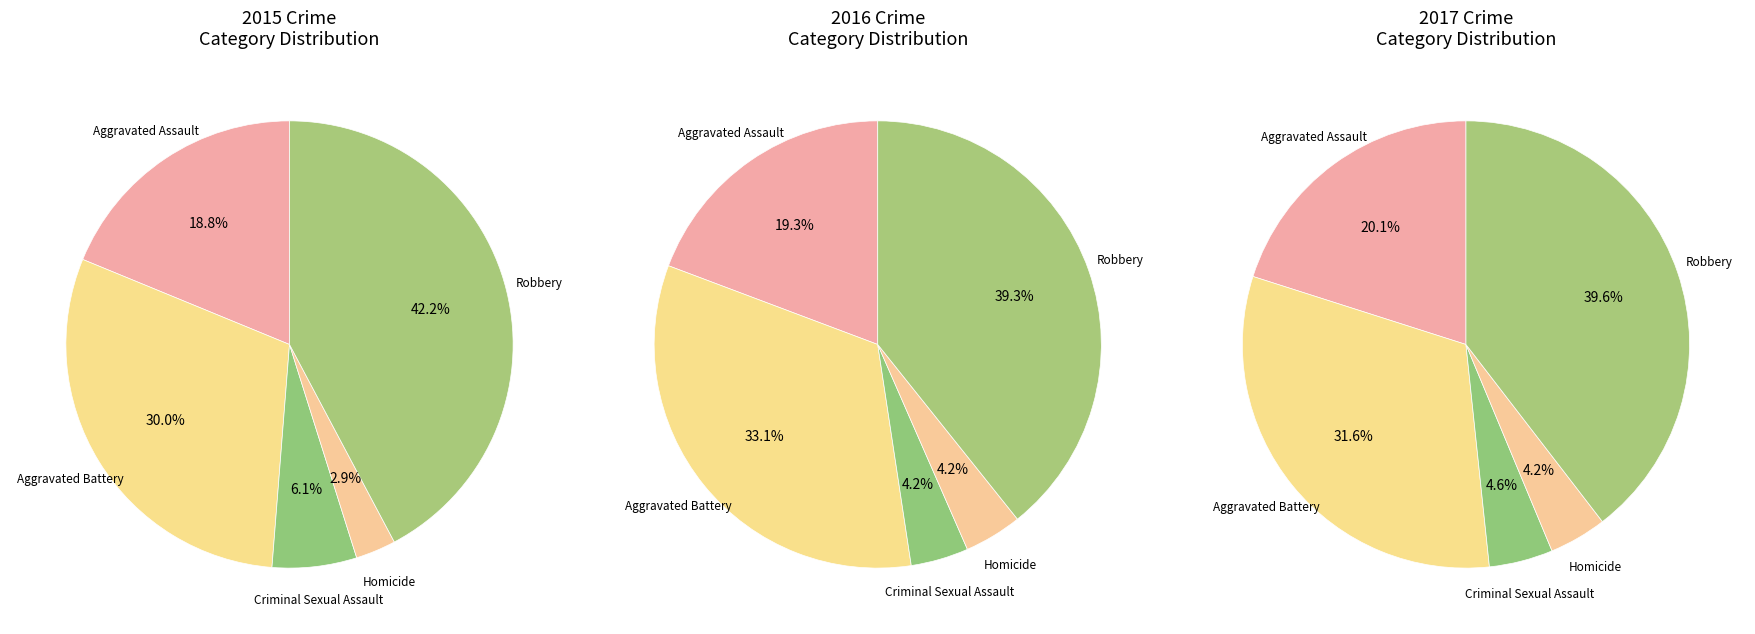

Is it true that Criminal Sexual Assault is 1% of the pie?

False